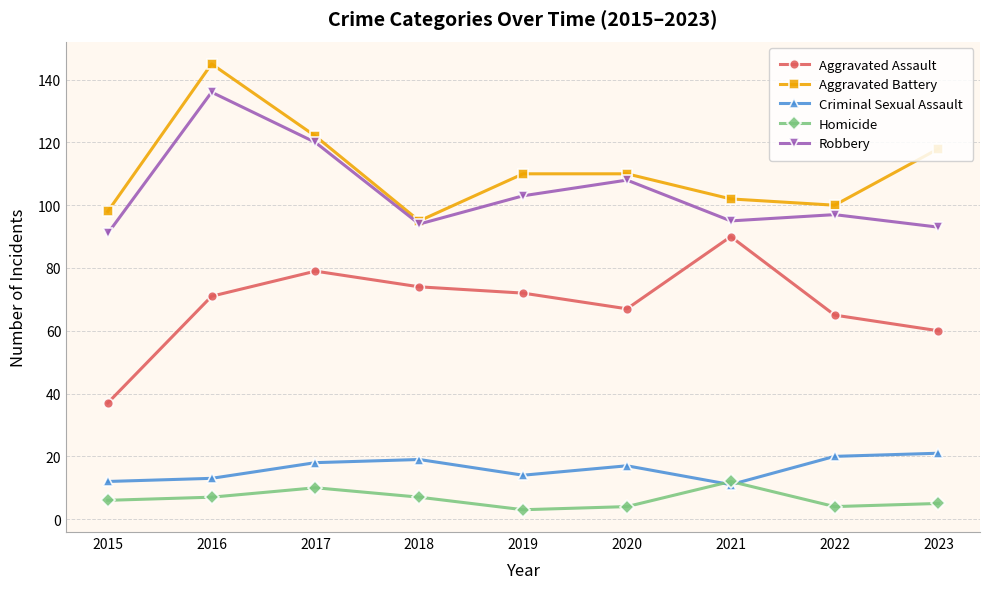

Where does the Criminal Sexual Assault series first go above 17?

2017